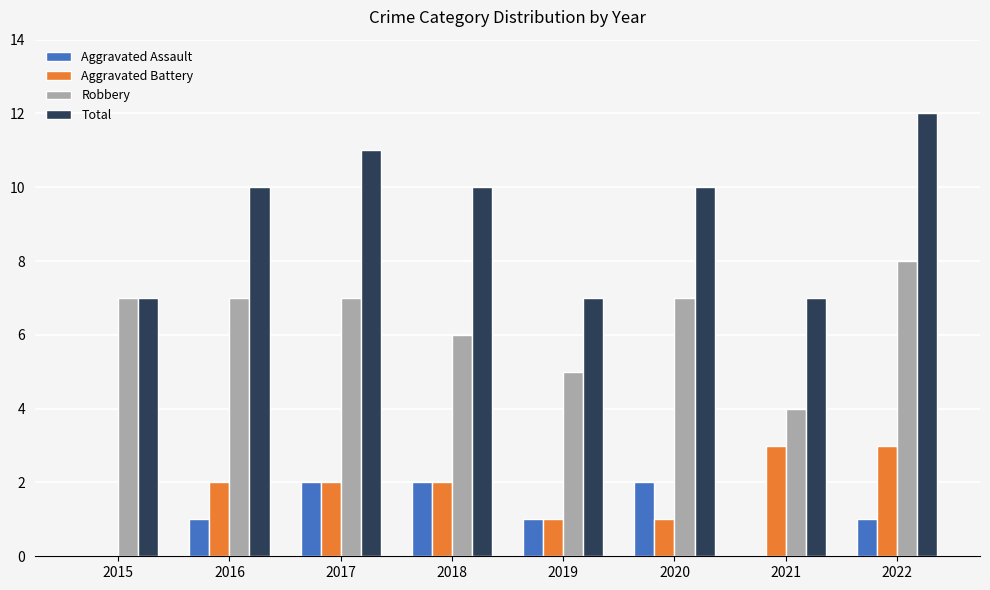

What is the approximate value of Total at 2022?

12